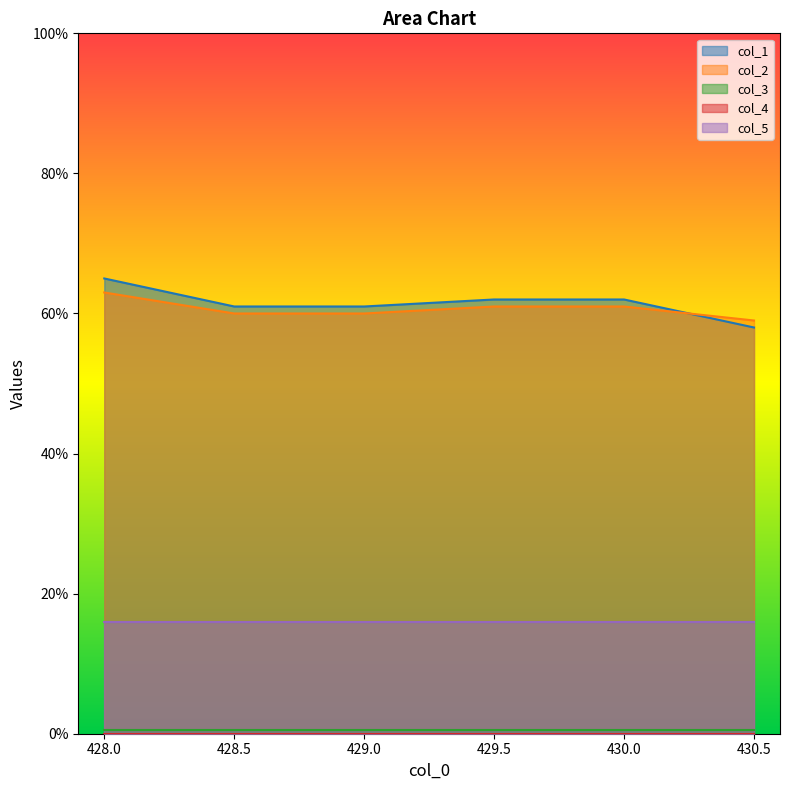

What is the difference between the maximum and second lowest values in the col_1 series?

4.0